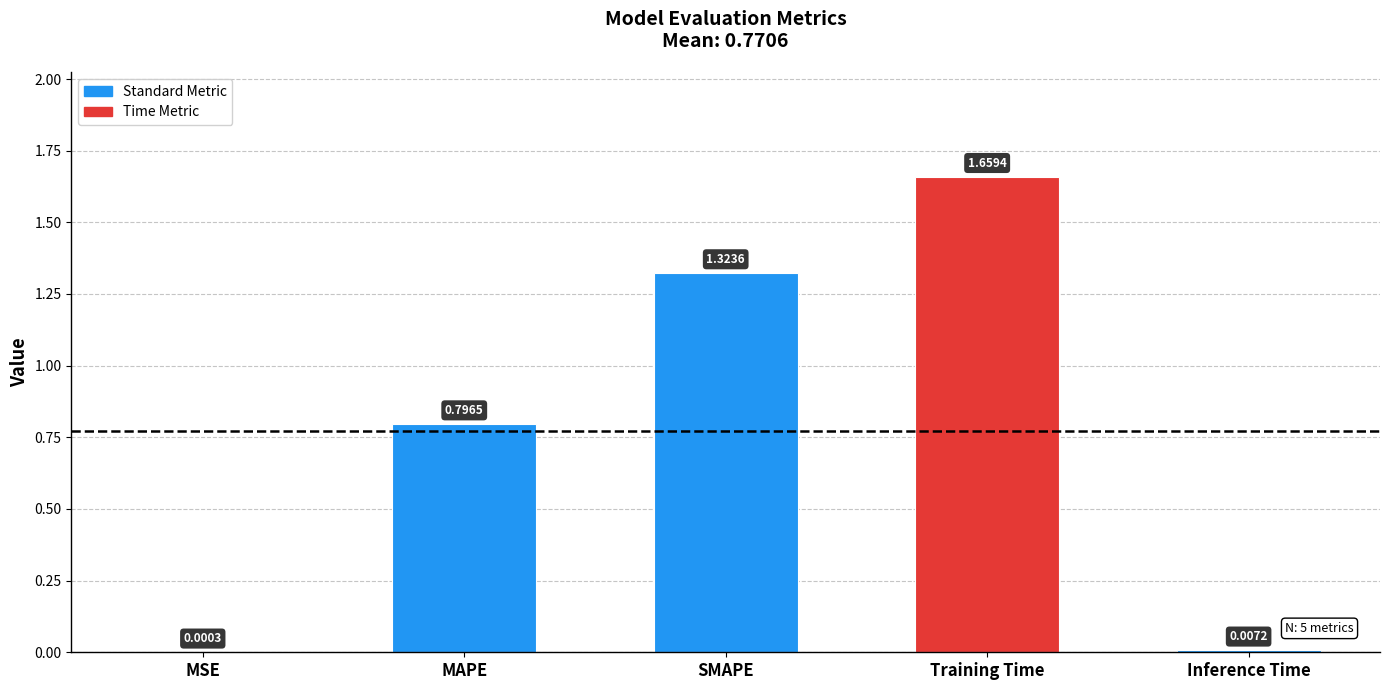

What is the change in value from MSE to Training Time?

+1.7